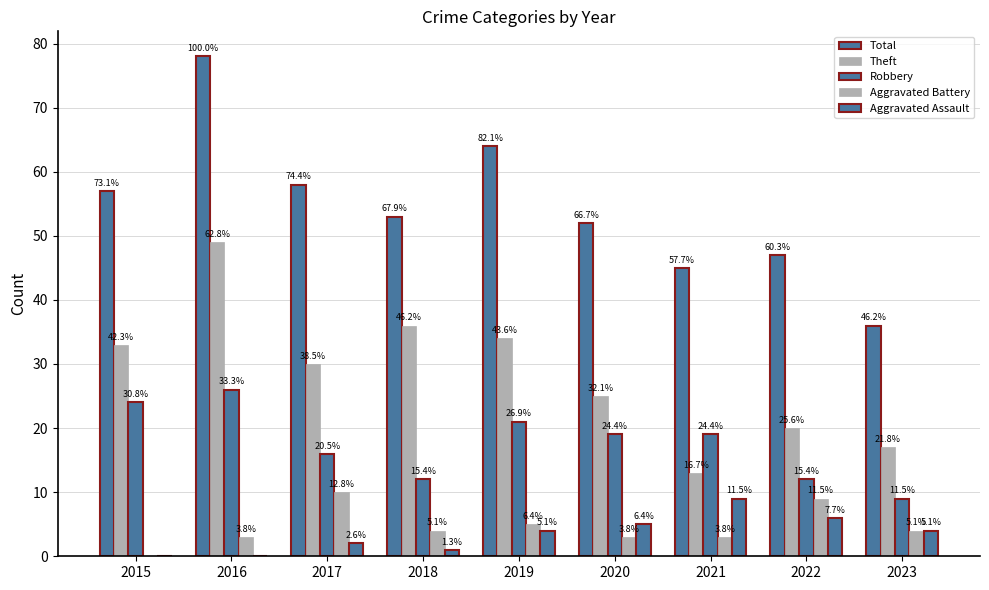

Reading left to right, extract all data points from this chart.

Total: 2015=57	2016=78	2017=58	2018=53	2019=64	2020=52	2021=45	2022=47	2023=36
Theft: 2015=33	2016=49	2017=30	2018=36	2019=34	2020=25	2021=13	2022=20	2023=17
Robbery: 2015=24	2016=26	2017=16	2018=12	2019=21	2020=19	2021=19	2022=12	2023=9
Aggravated Battery: 2015=0	2016=3	2017=10	2018=4	2019=5	2020=3	2021=3	2022=9	2023=4
Aggravated Assault: 2015=0	2016=0	2017=2	2018=1	2019=4	2020=5	2021=9	2022=6	2023=4